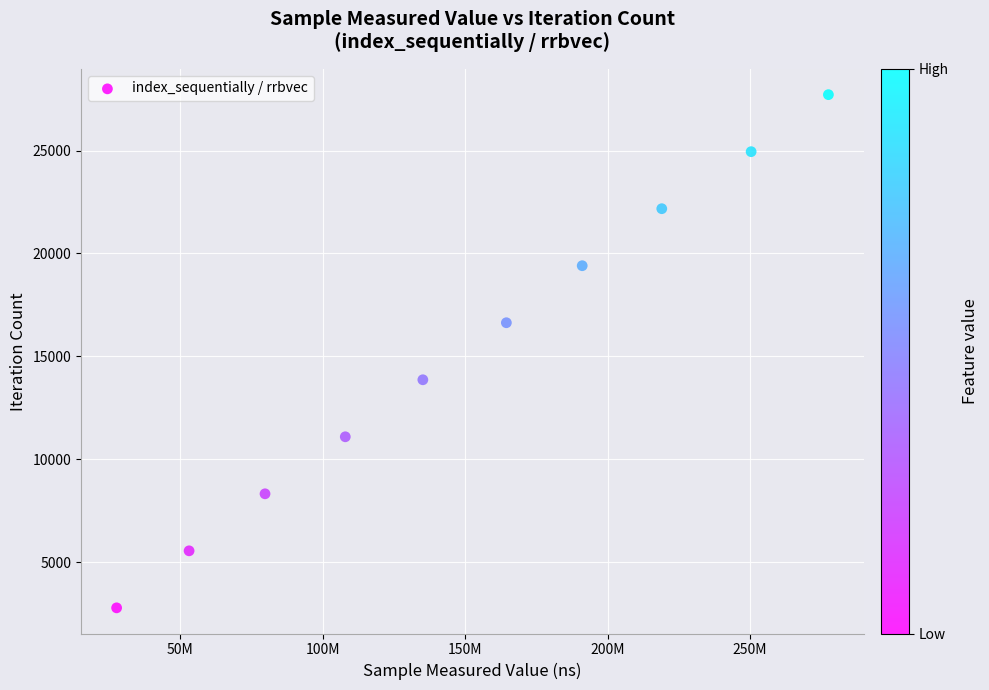

What is the range of X values (max minus min)?

249909293